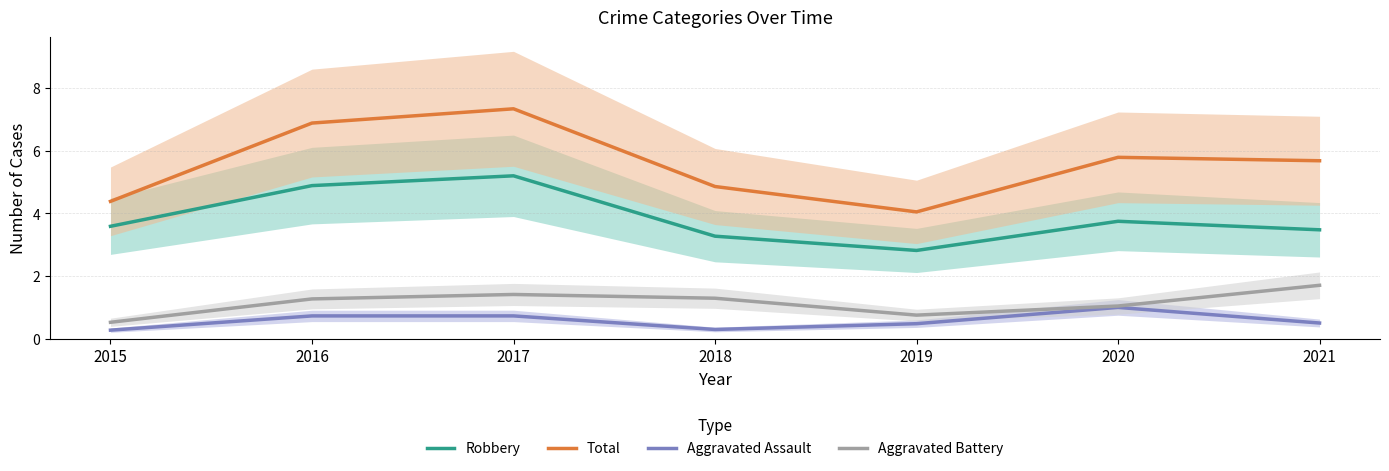

True or false: Robbery and Aggravated Assault cross at least once.

False